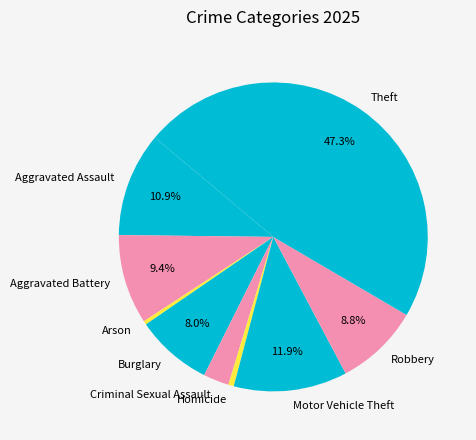

Count the number of slices in the pie.

9